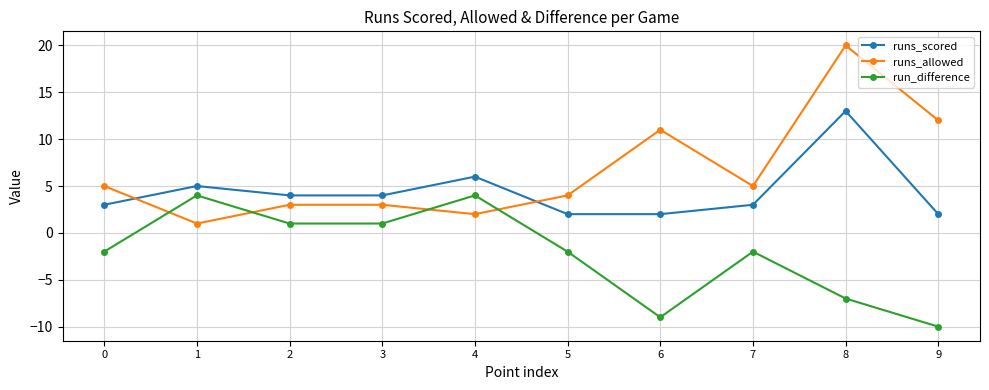

Reading left to right, list all the values displayed in this chart.

runs_scored: 3	5	4	4	6	2	2	3	13	2
runs_allowed: 5	1	3	3	2	4	11	5	20	12
run_difference: -2	4	1	1	4	-2	-9	-2	-7	-10